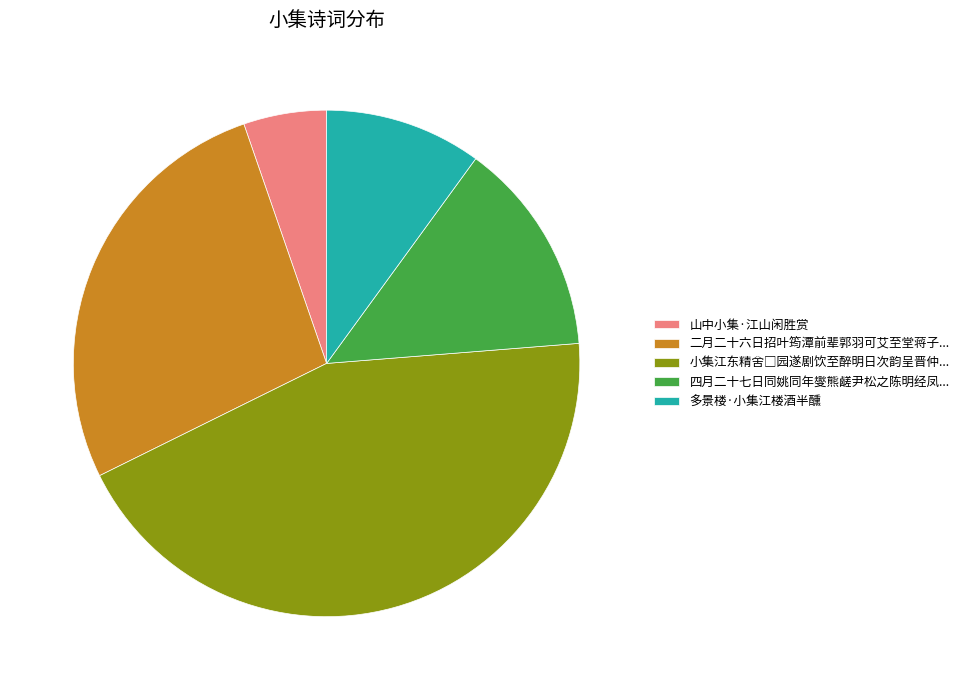

Which slice is the smallest?

山中小集·江山闲胜赏